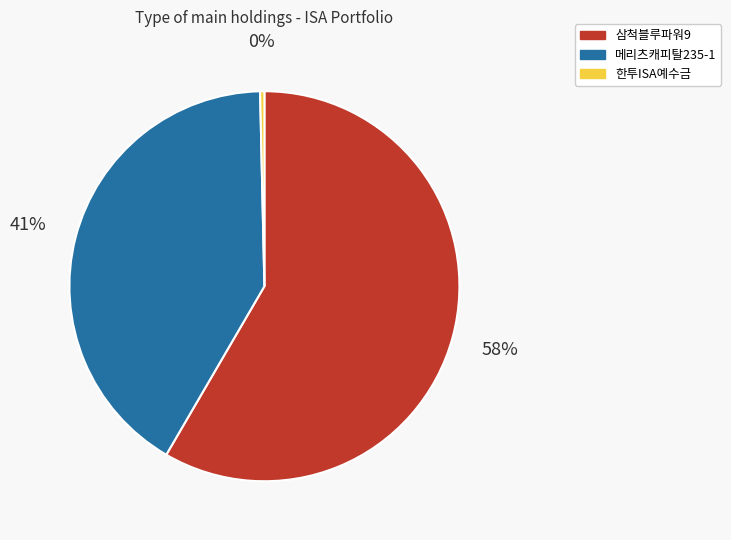

True or false: 한투ISA예수금 accounts for 9% of the total.

False